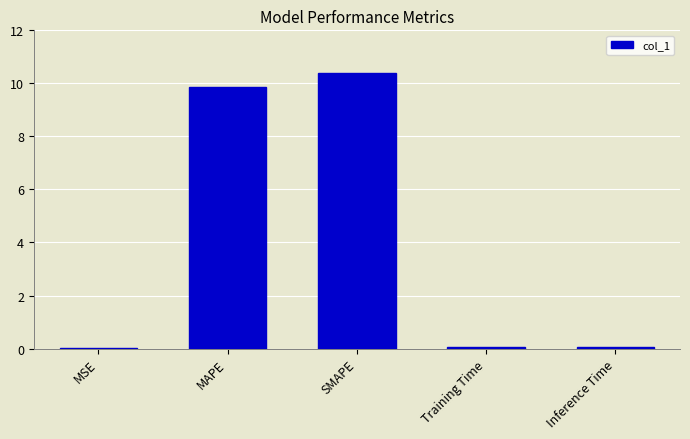

Which label corresponds to the largest value in the chart?

SMAPE